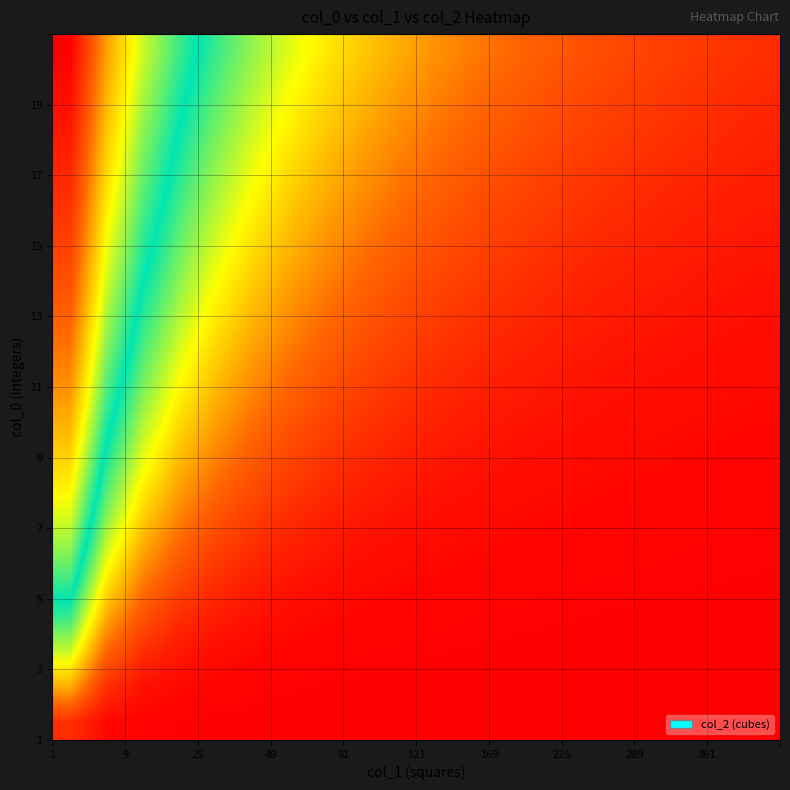

At how many categories does at least one series exceed 8?

1